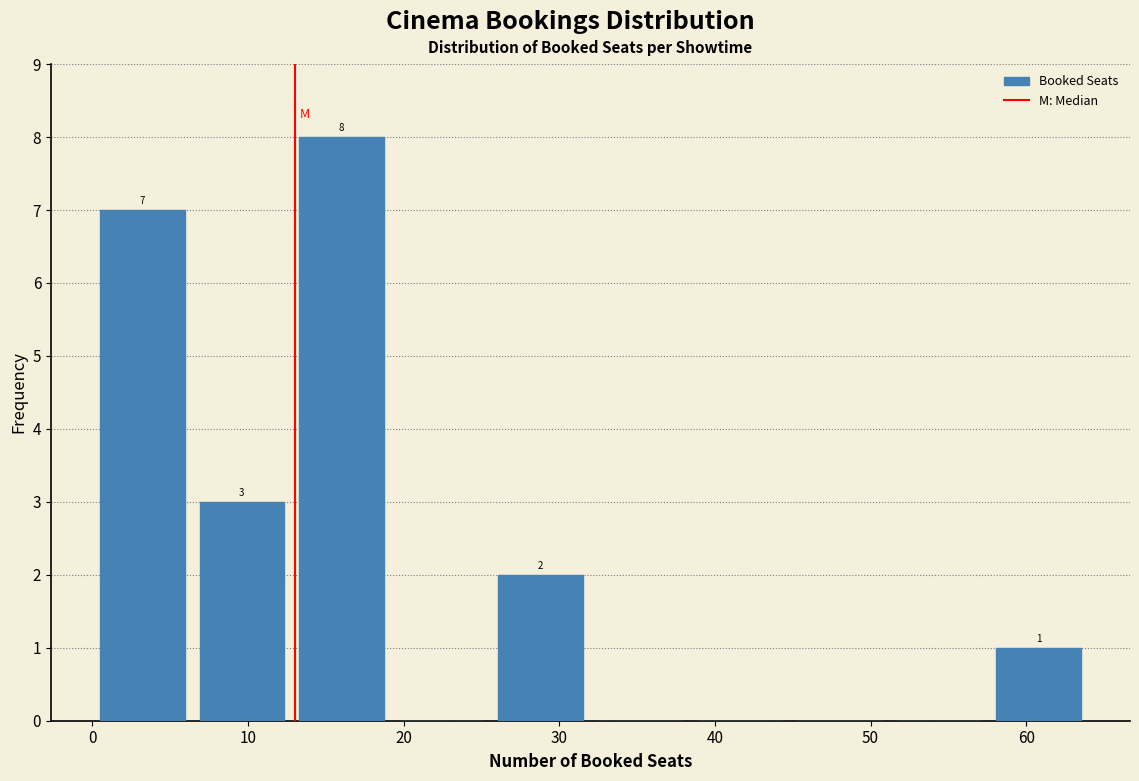

Over which range of the x-axis is the bar tallest?

12.8 to 19.2